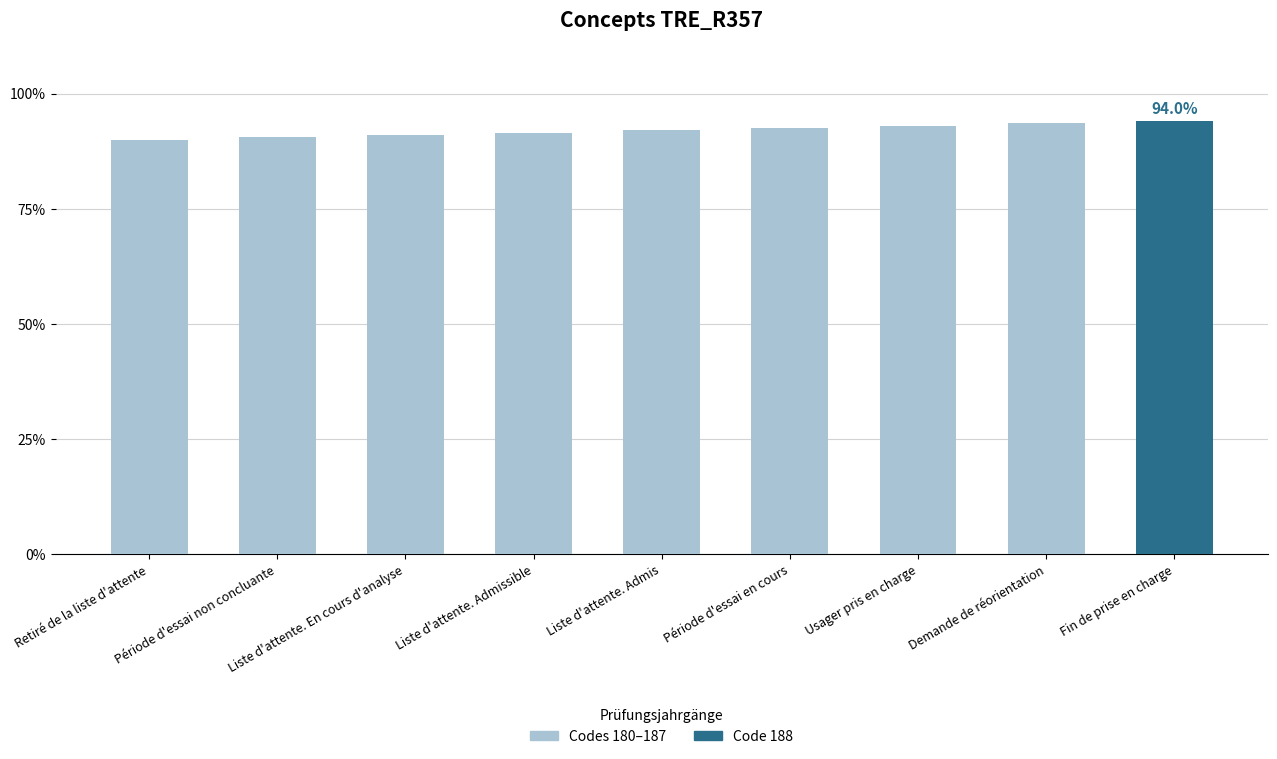

What is the greatest value displayed?

0.9